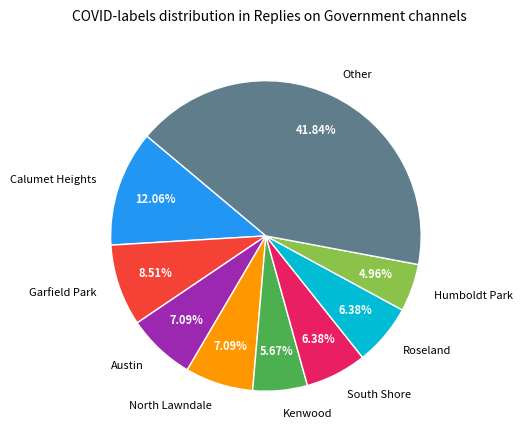

Does Kenwood represent more than half of the total?

No